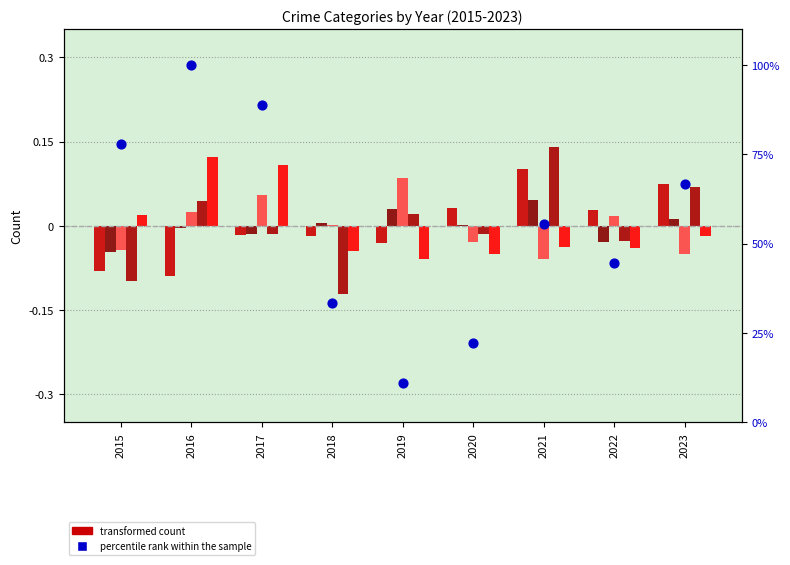

Which series contains the highest Y value?

percentile rank within the sample